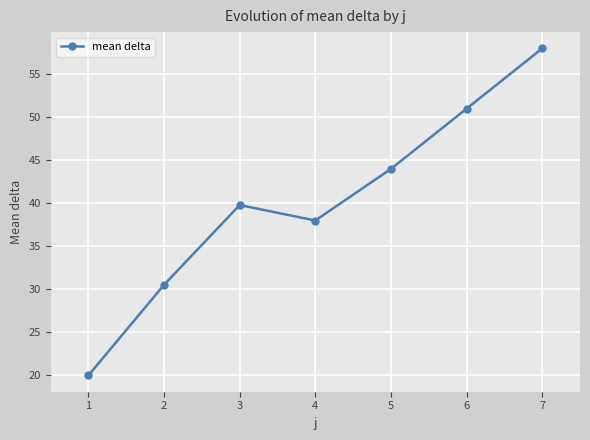

What is the minimum value shown in the chart?

20.0